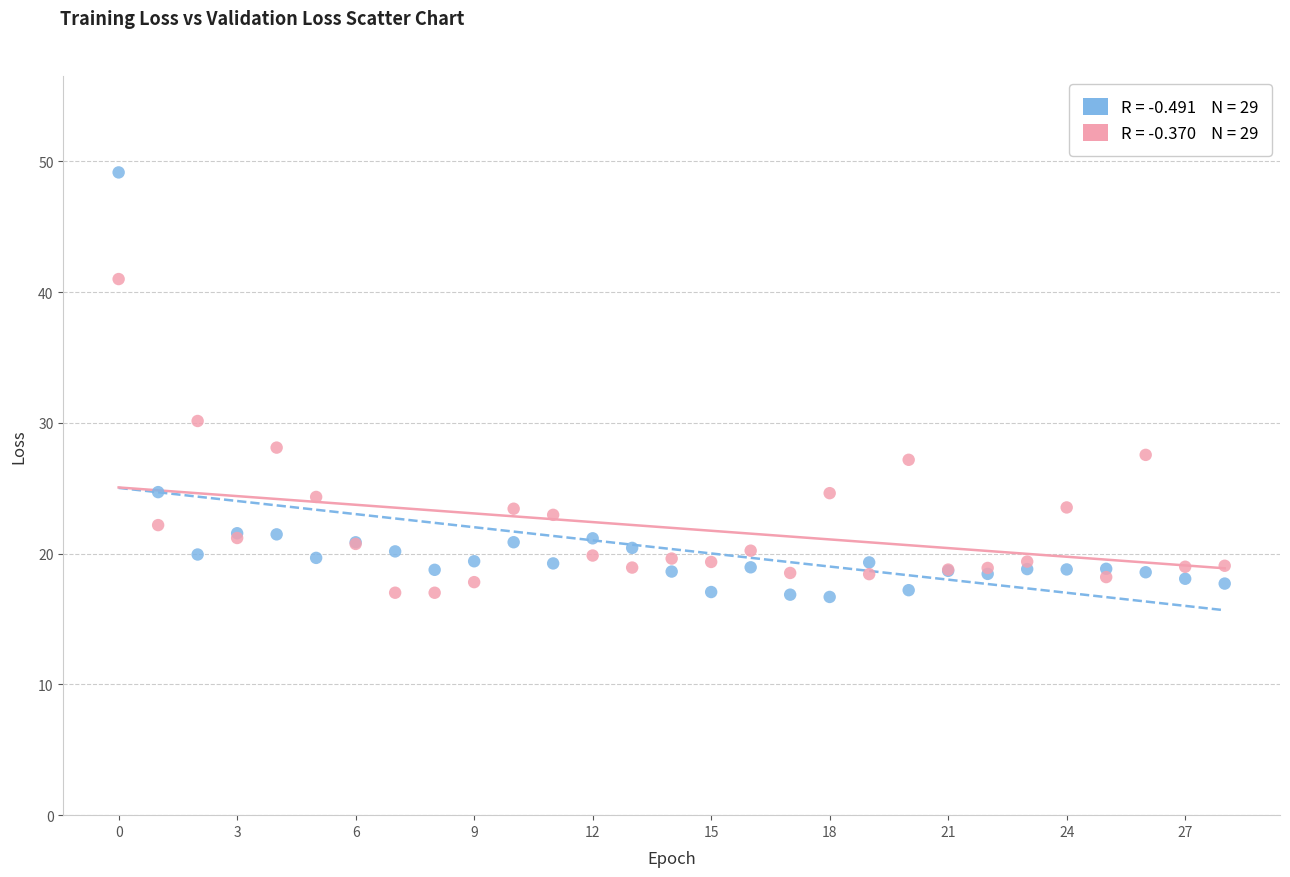

Across all series, what Y value is closest to 32?

30.1